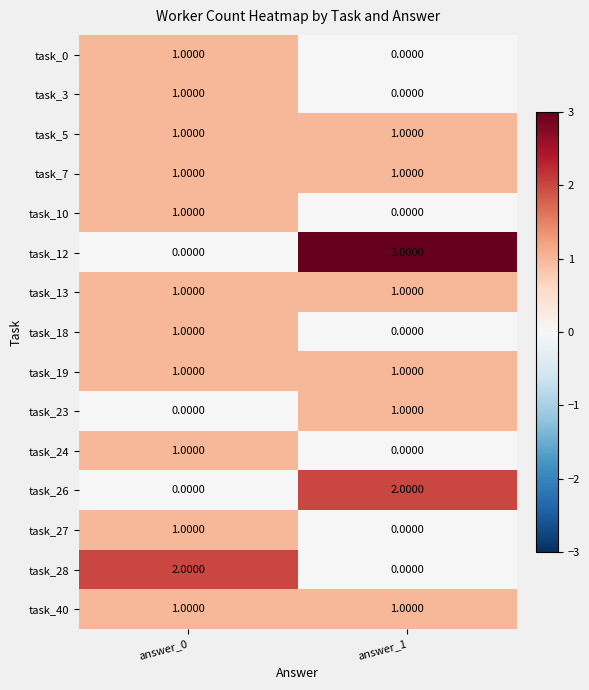

Which series has the largest total across all categories?

task_12